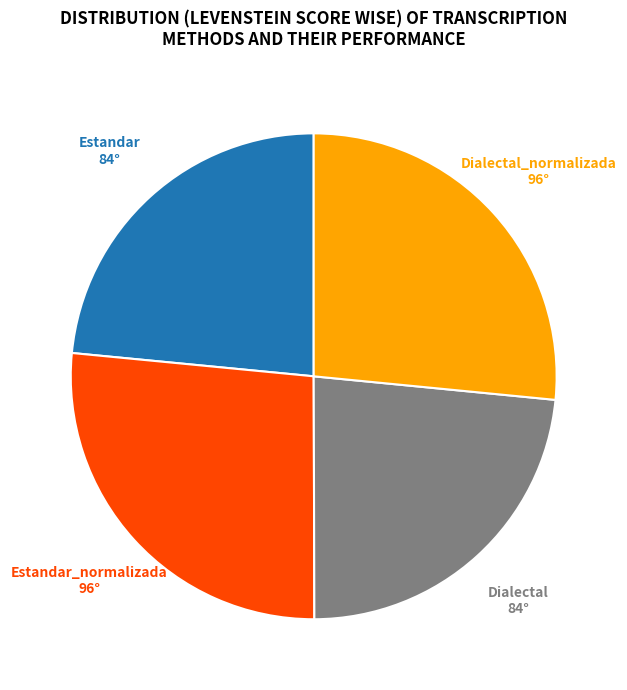

Is there any slice that represents more than half of the pie?

No